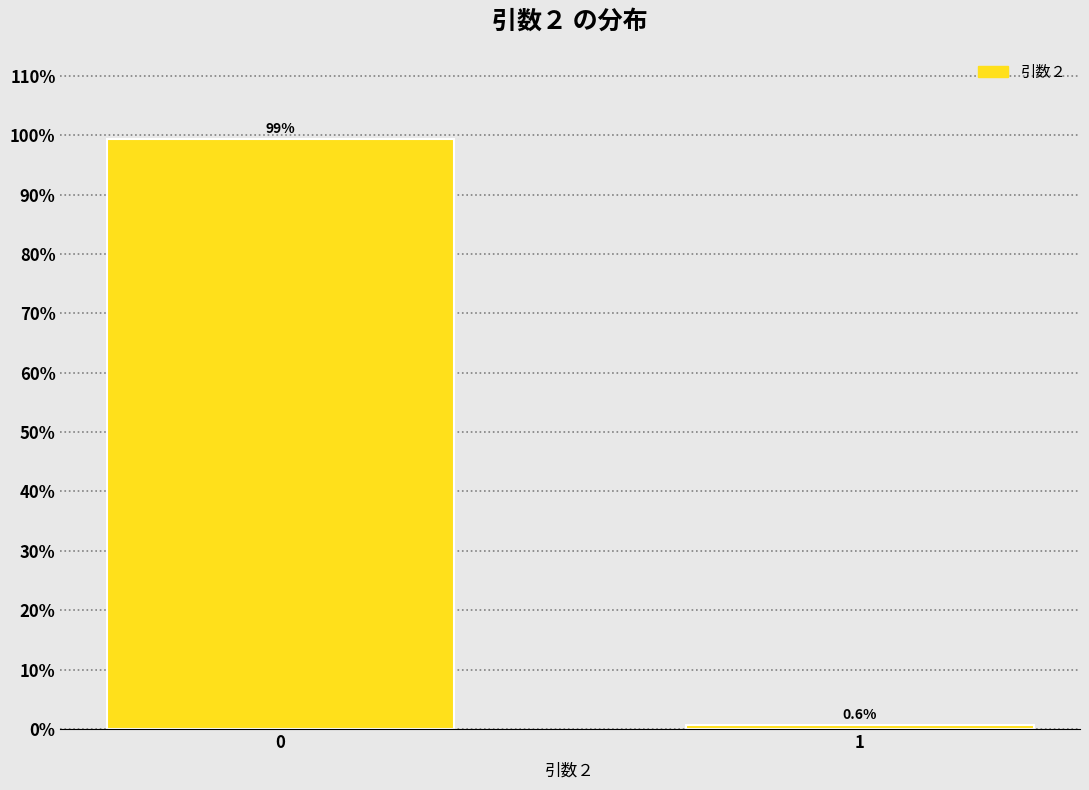

Reading right to left, extract all data points from this chart.

0.6	99.4